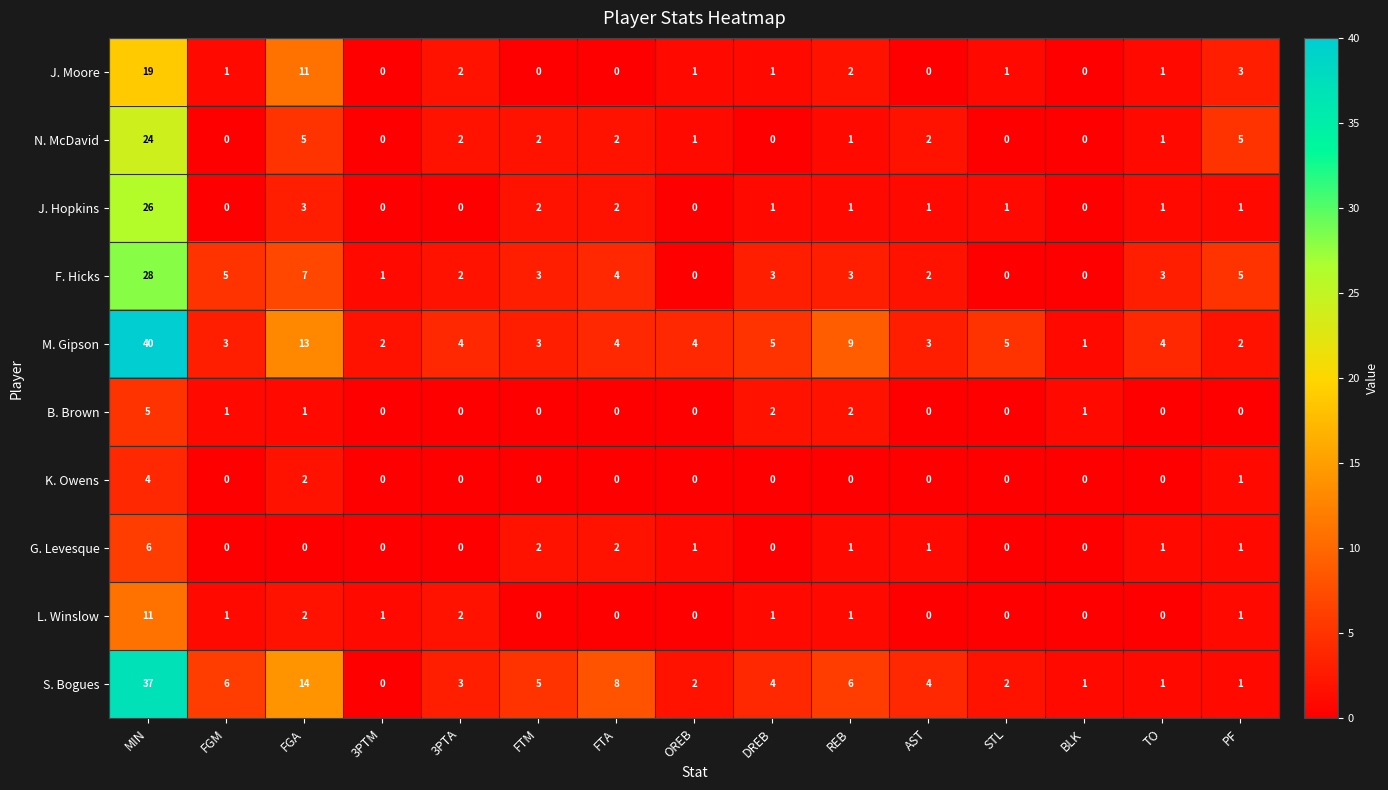

At which category is the sum across all series the highest?

MIN